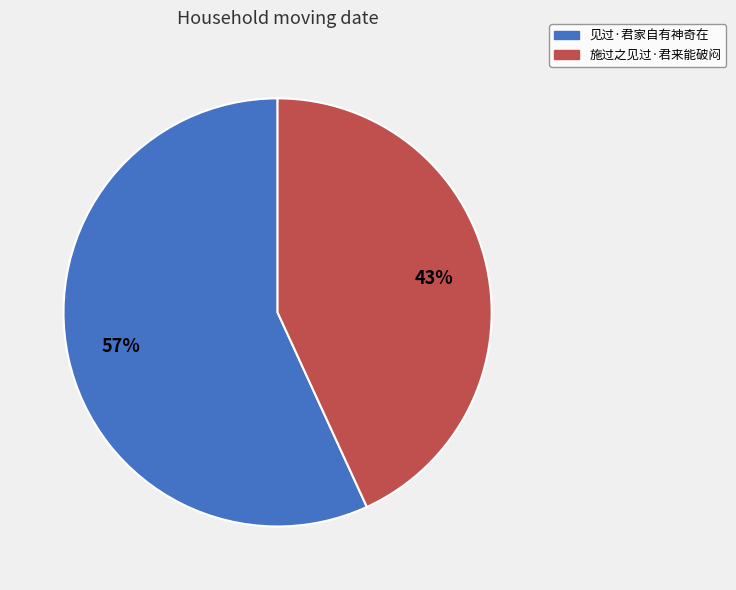

Is it true that 施过之见过·君来能破闷 is 38% of the pie?

False